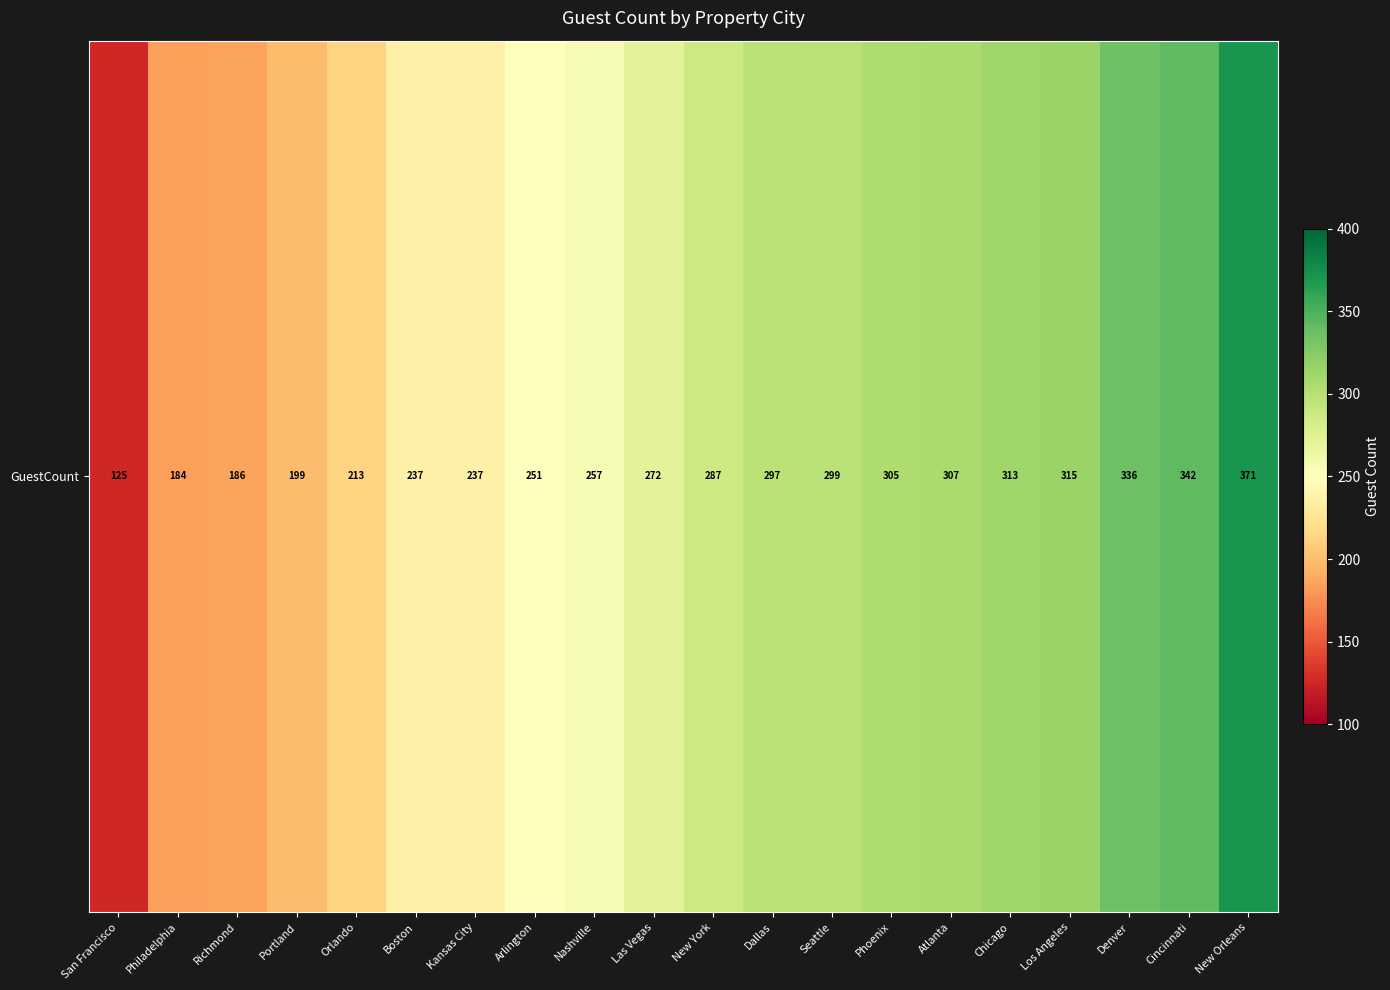

List the labels in order of value, largest first.

New Orleans, Cincinnati, Denver, Los Angeles, Chicago, Atlanta, Phoenix, Seattle, Dallas, New York, Las Vegas, Nashville, Arlington, Boston, Kansas City, Orlando, Portland, Richmond, Philadelphia, San Francisco